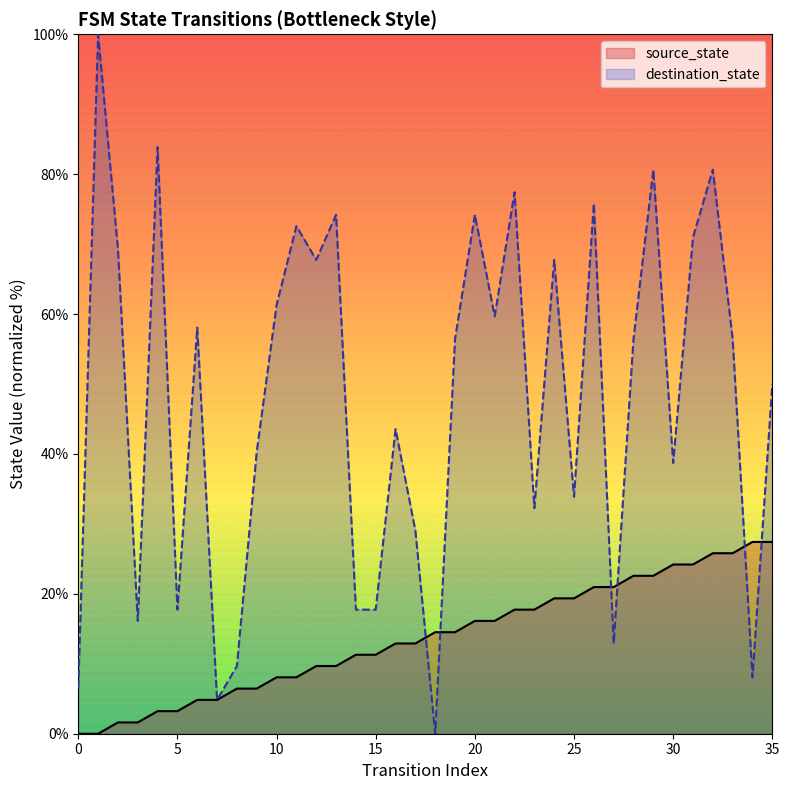

Is the value of source_state at 5 greater than the value of destination_state at 32?

No